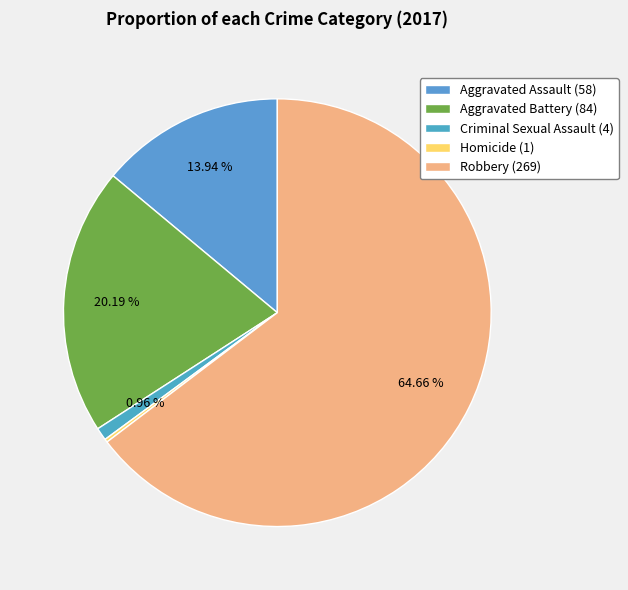

To the nearest percent, what percentage of the pie is Aggravated Battery?

20%